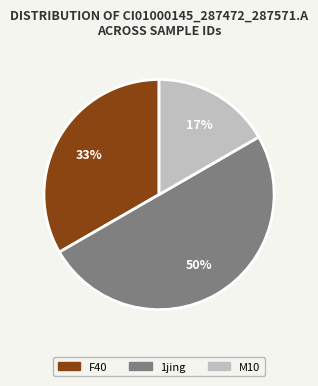

Rank the categories by value from highest to lowest.

1jing, F40, M10